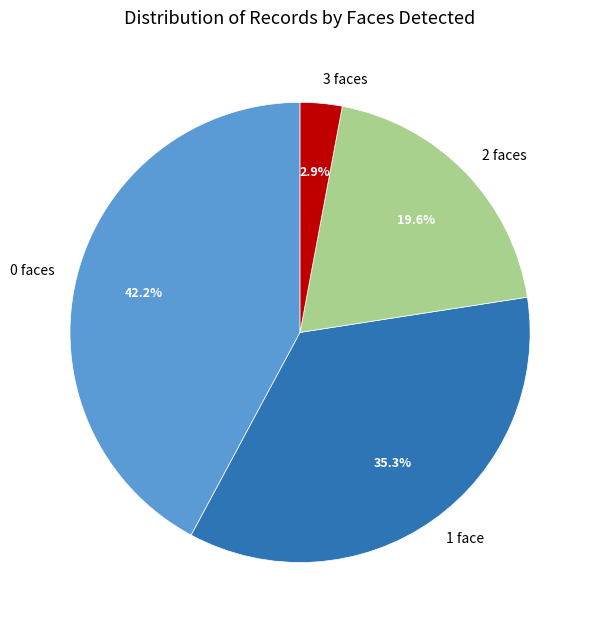

Which slice is the largest?

0 faces